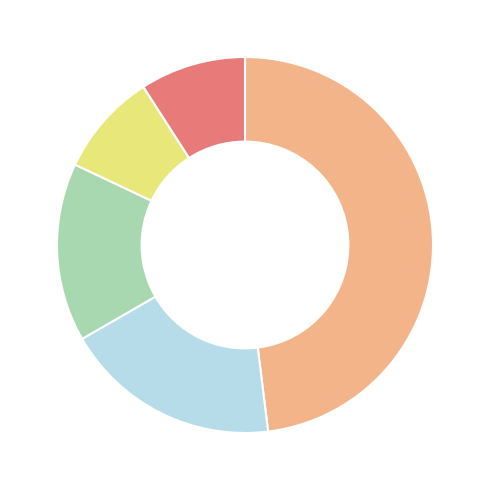

Count the number of slices in the pie.

5